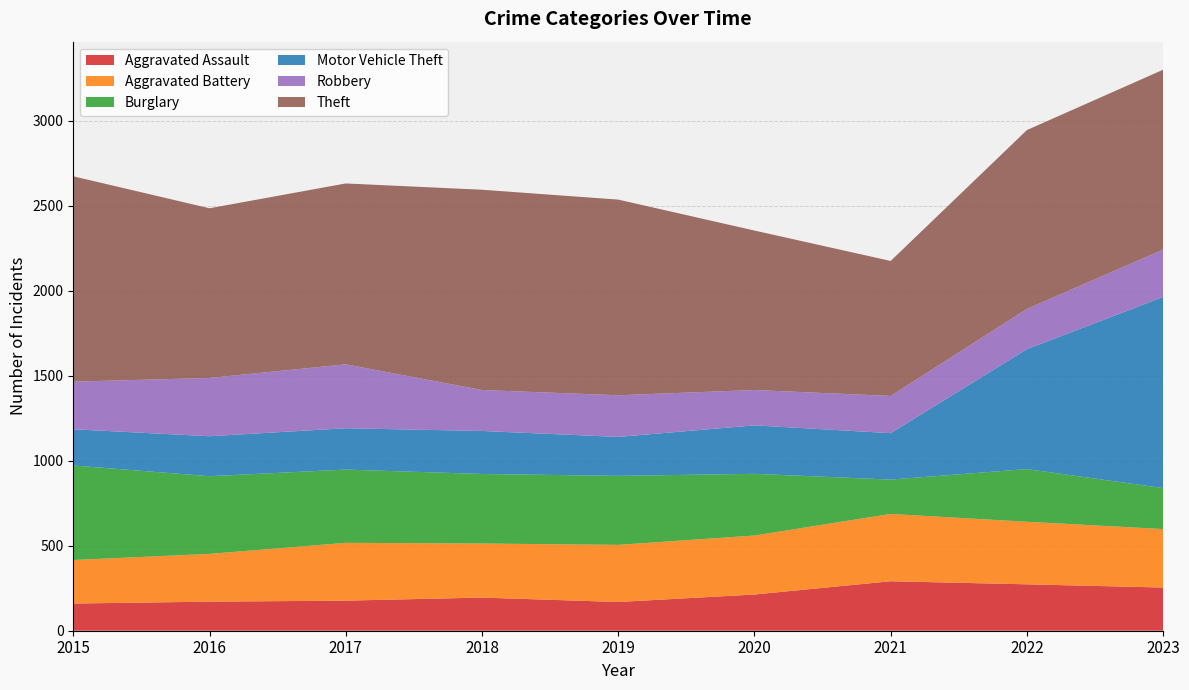

Reading left to right, list all the values displayed in this chart.

Aggravated Assault: 2015=160	2016=171	2017=177	2018=195	2019=169	2020=213	2021=291	2022=273	2023=254
Aggravated Battery: 2015=256	2016=281	2017=340	2018=318	2019=336	2020=347	2021=396	2022=368	2023=344
Burglary: 2015=556	2016=457	2017=431	2018=409	2019=406	2020=363	2021=202	2022=310	2023=241
Motor Vehicle Theft: 2015=213	2016=235	2017=243	2018=253	2019=229	2020=285	2021=273	2022=705	2023=1124
Robbery: 2015=280	2016=343	2017=376	2018=241	2019=245	2020=208	2021=219	2022=237	2023=279
Theft: 2015=1208	2016=998	2017=1064	2018=1178	2019=1151	2020=938	2021=794	2022=1052	2023=1058